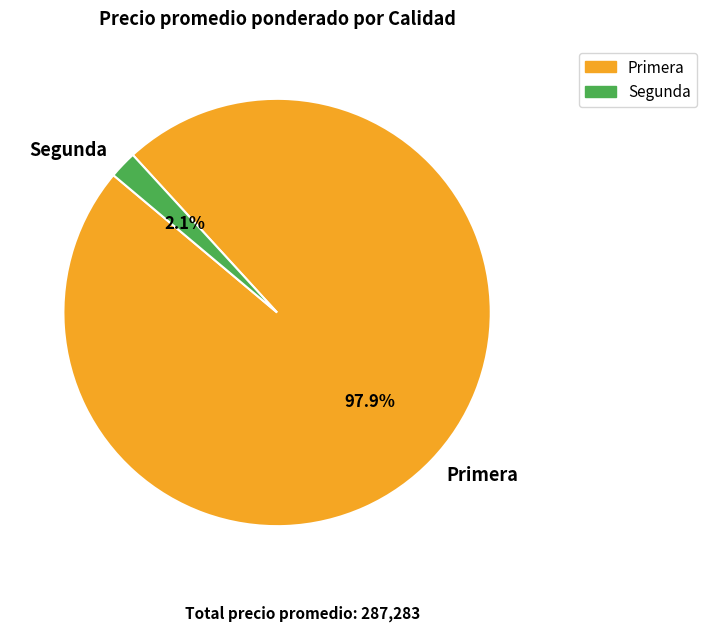

How many slices are in this pie chart?

2